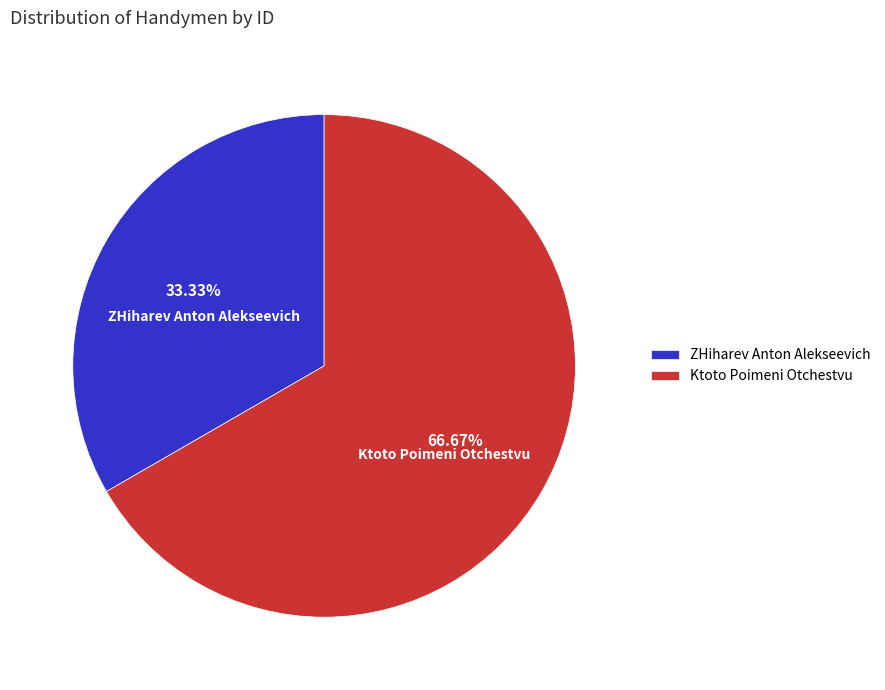

Which category has the smallest portion of the pie?

ZHiharev Anton Alekseevich